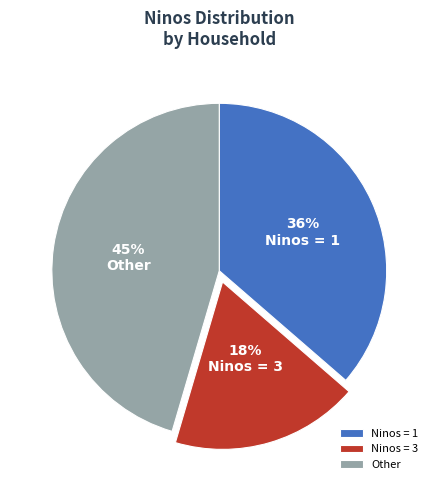

Does any single category account for the majority?

No